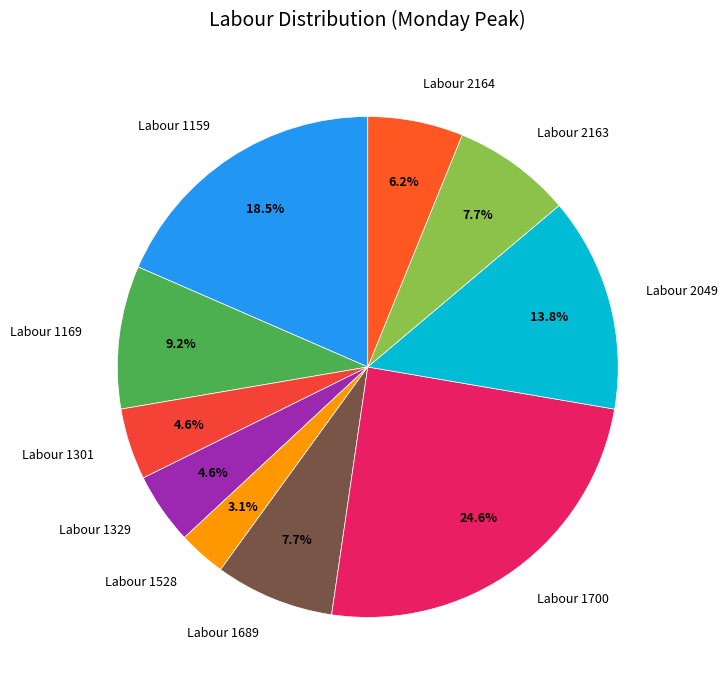

Which has a higher value, Labour 1700 or Labour 1528?

Labour 1700